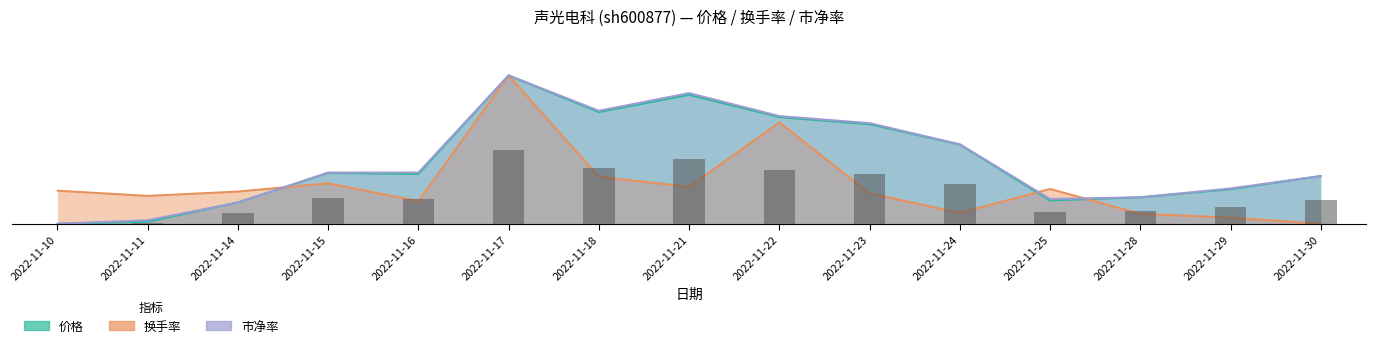

How many distinct data groups are displayed?

3